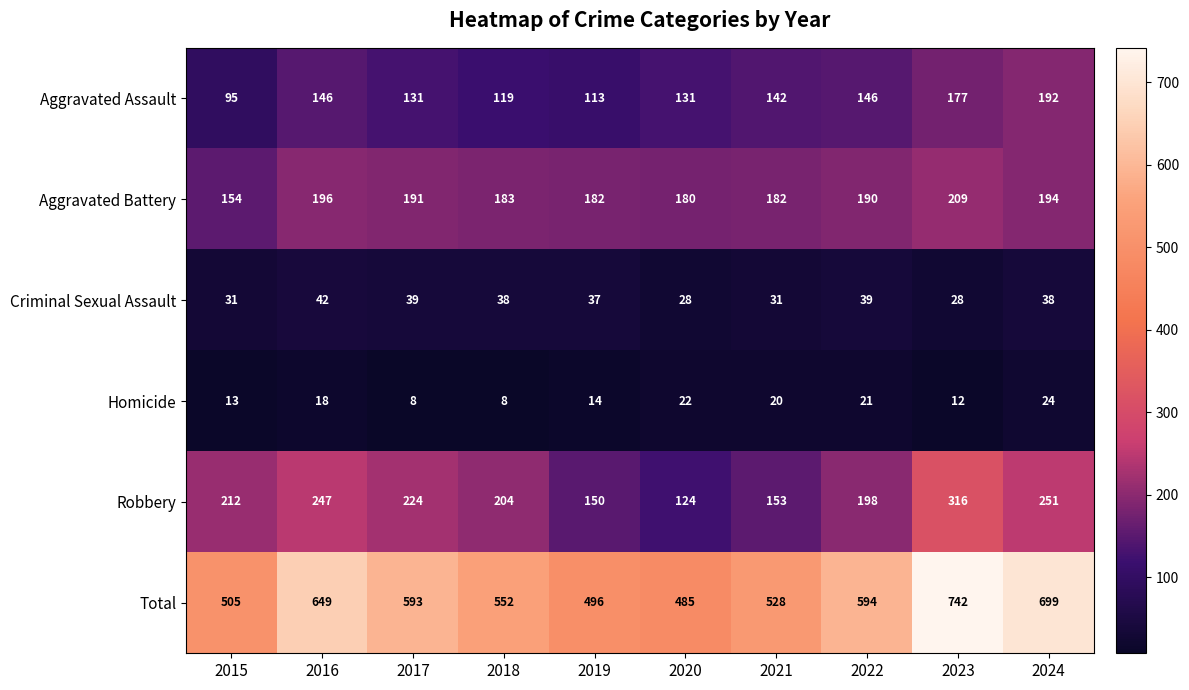

What is the sum of the Total values at 2017 and 2019?

1089